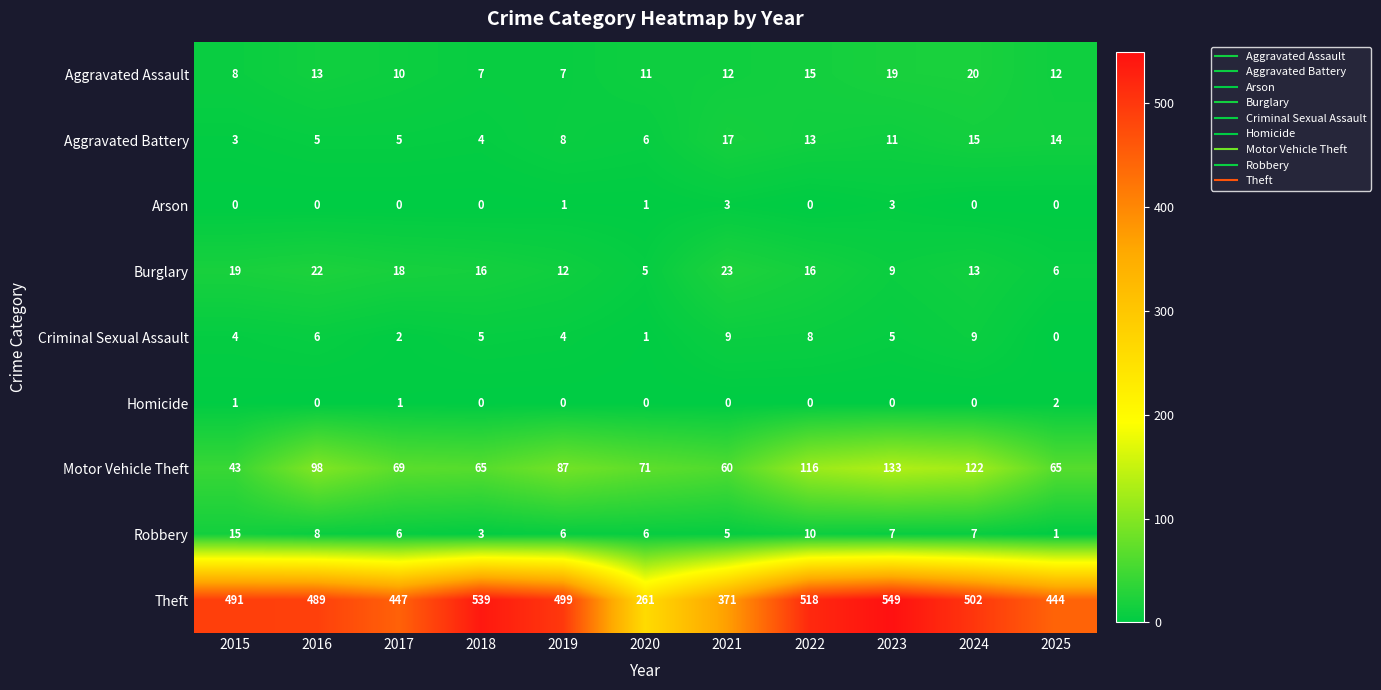

What is the maximum value for Aggravated Battery?

17